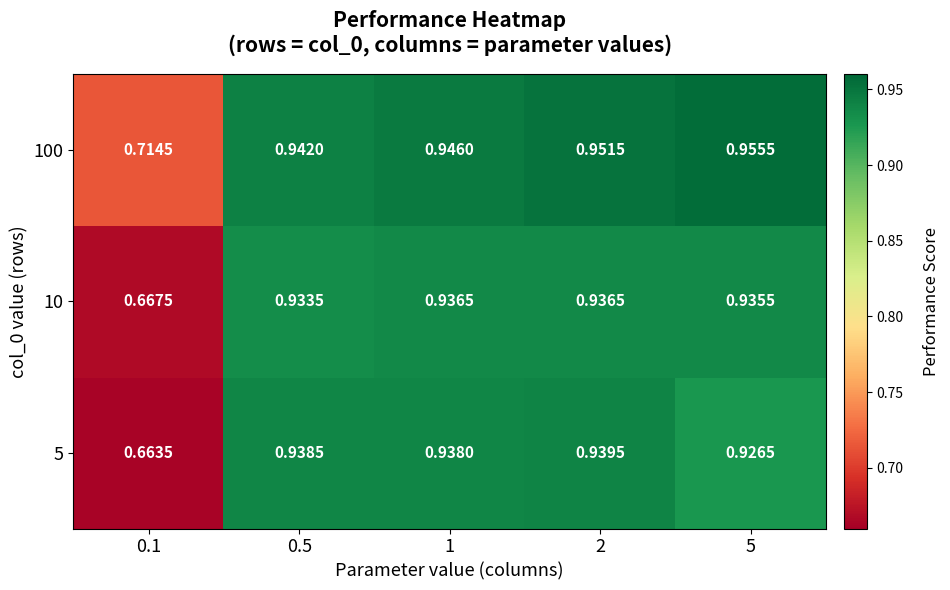

Is the value of 100 at 5 greater than the value of 10 at 0.5?

Yes